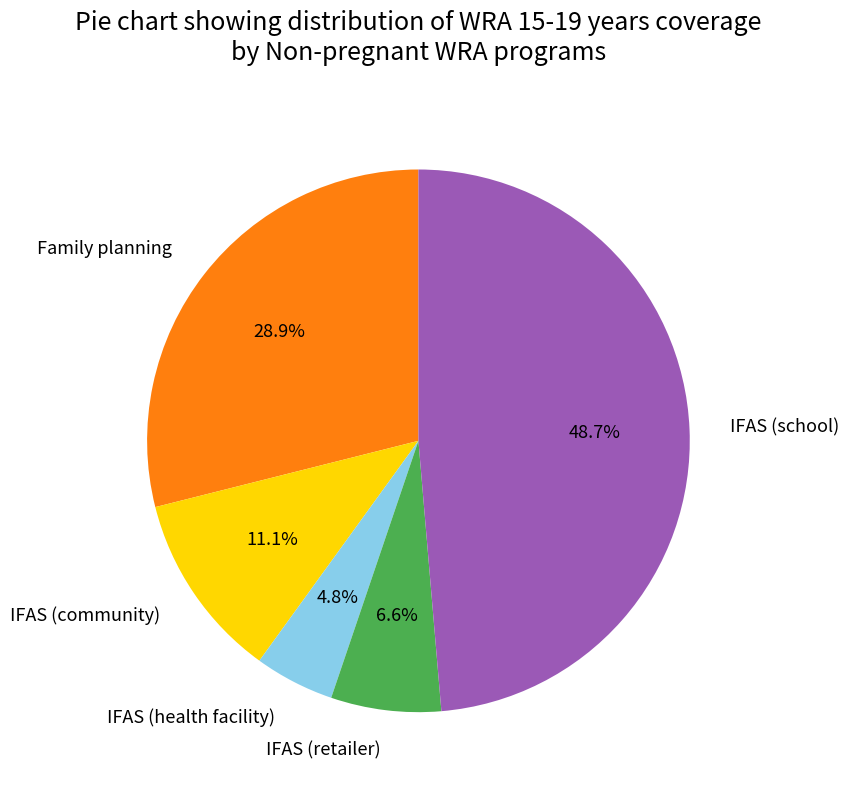

Combined, what portion of the pie is IFAS (health facility) and Family planning?

33.7%